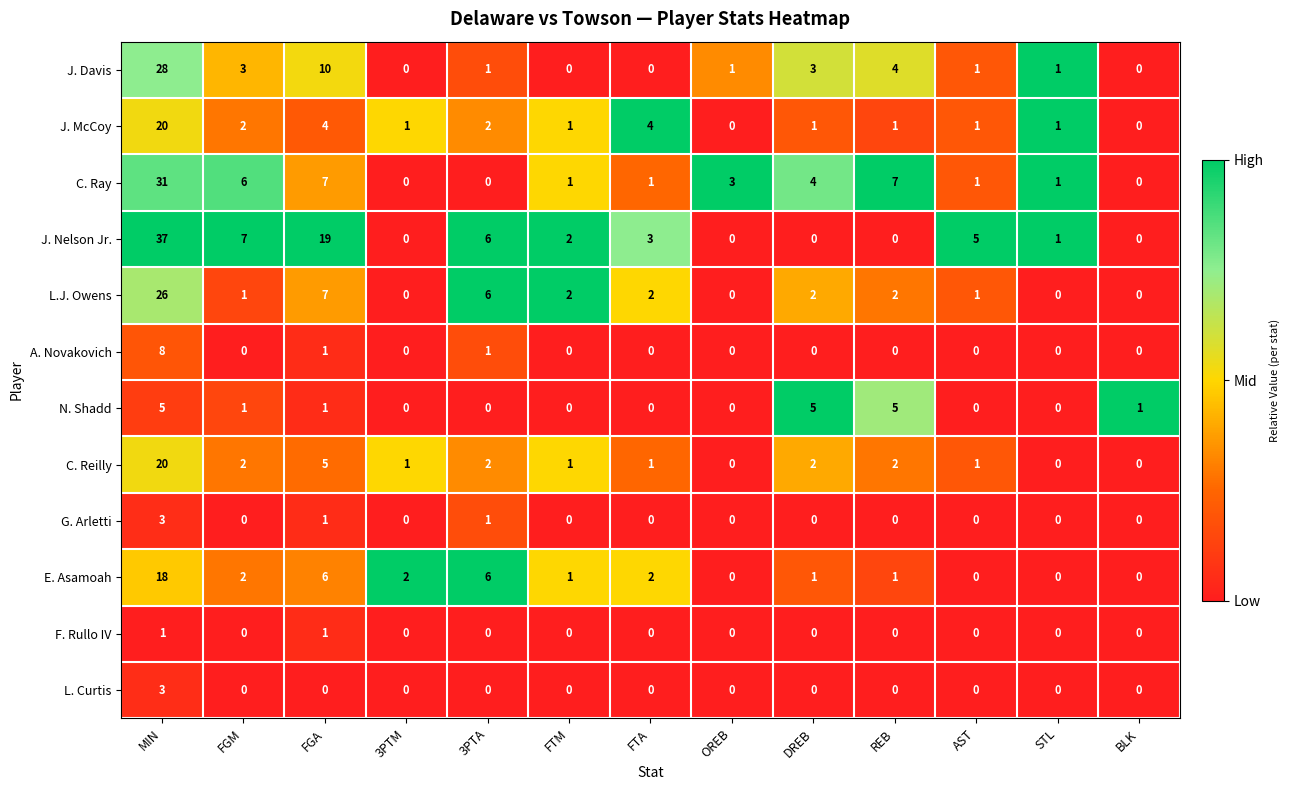

Where is L.J. Owens nearest to the value 13?

FGA